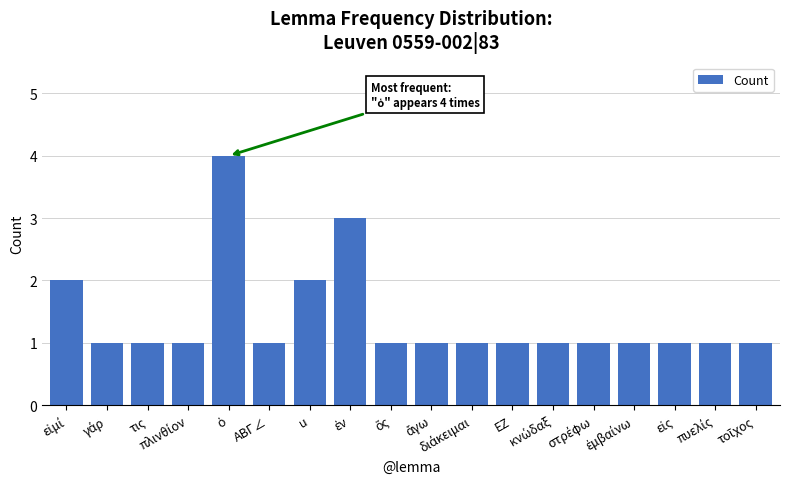

Count the values in the range 1 to 2.

16